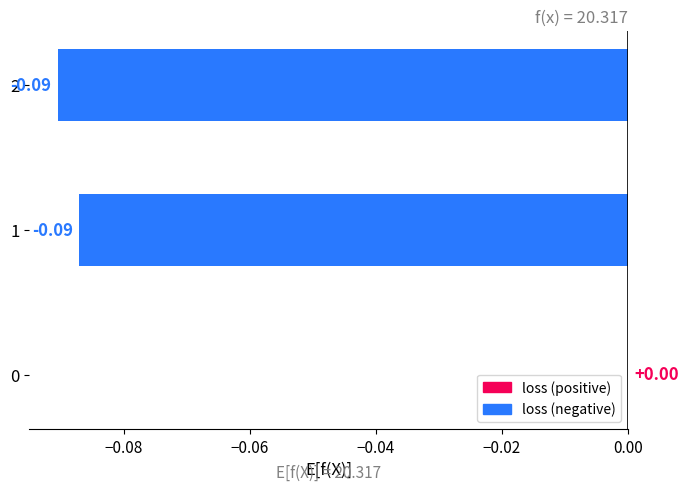

Count the number of categories in the chart.

3